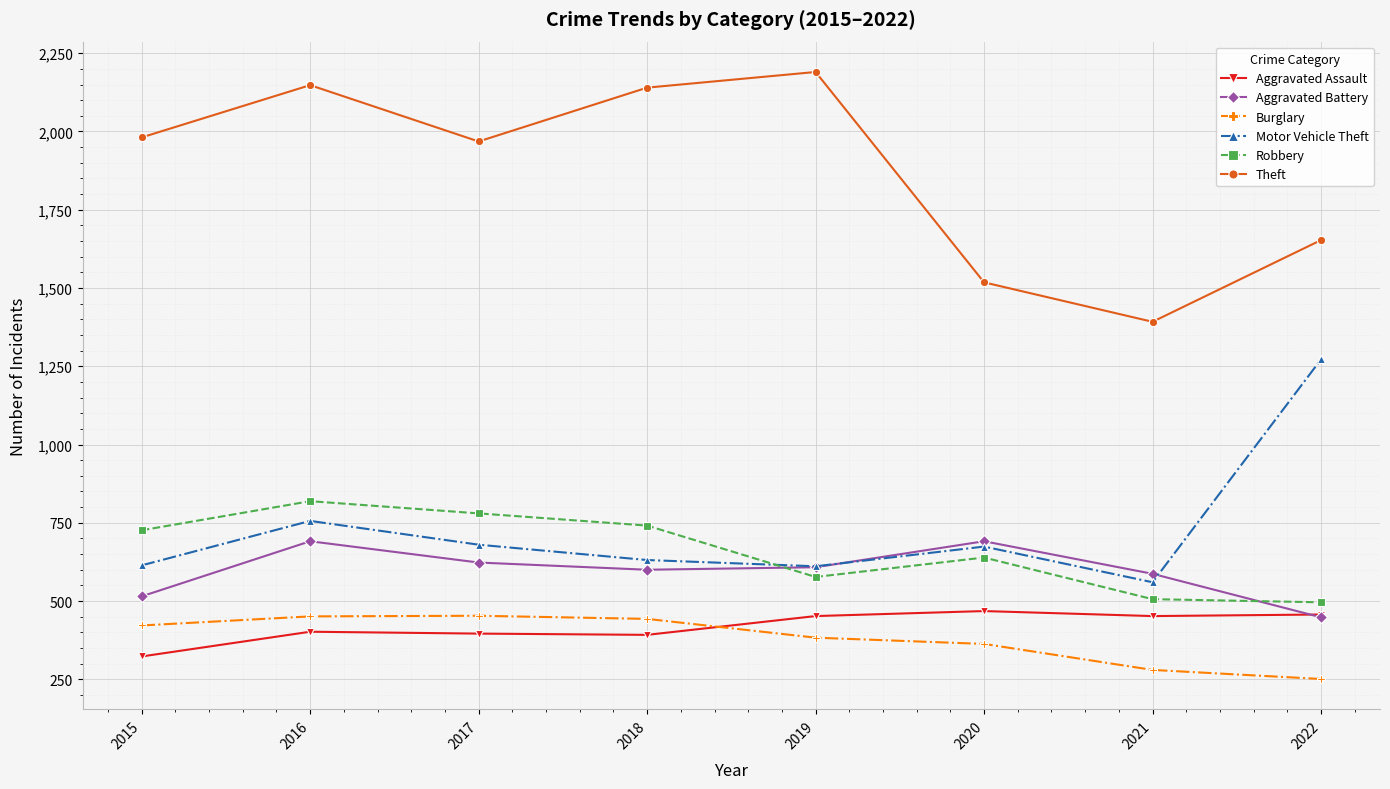

Is it true that Theft equals 1653 at 2022?

True